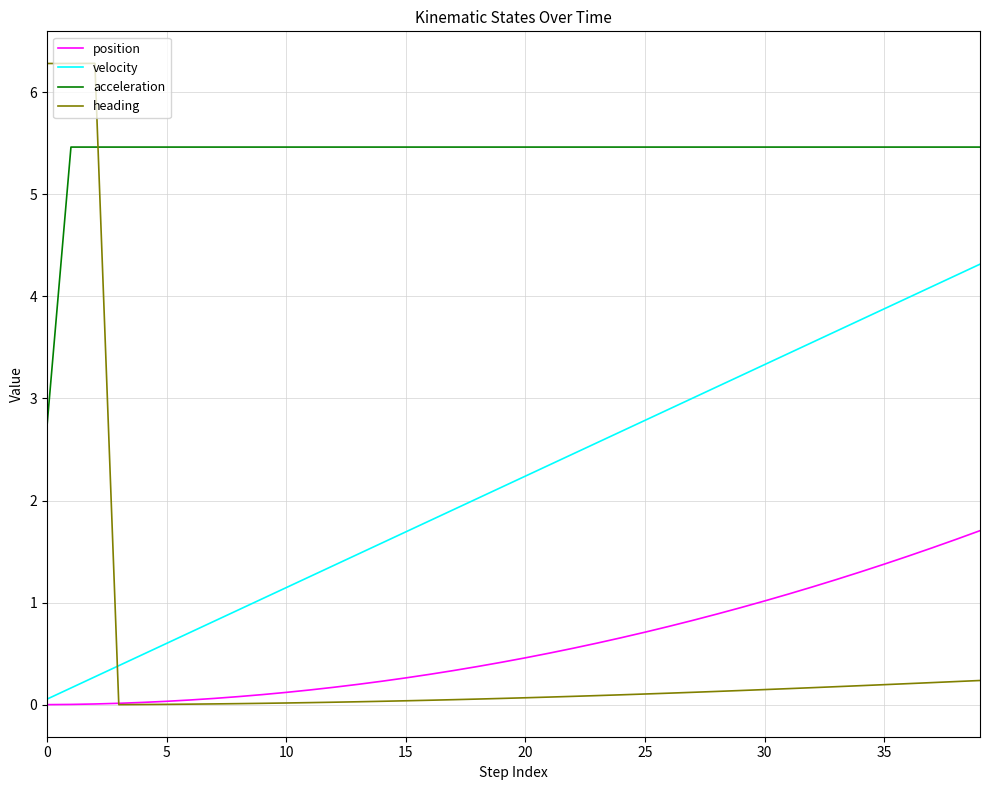

What is the maximum value for acceleration?

5.5